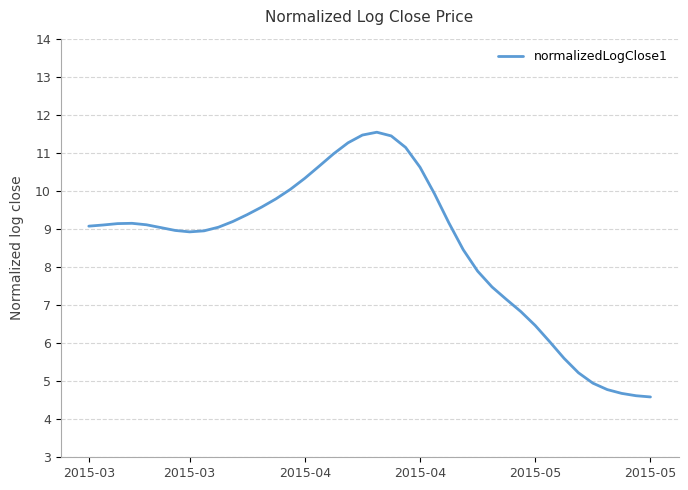

What is the maximum value shown in the chart?

11.5